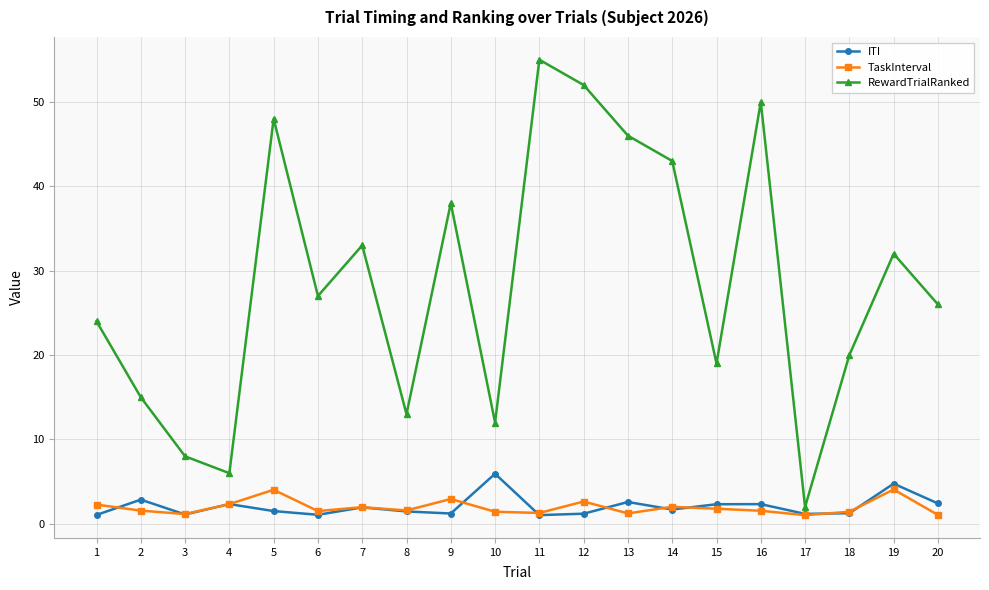

Is it true that TaskInterval equals 5.3 at 9?

False